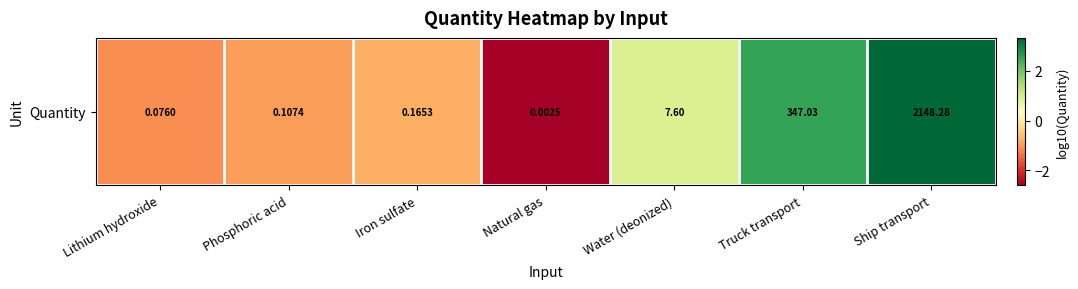

What is the average value?

0.2